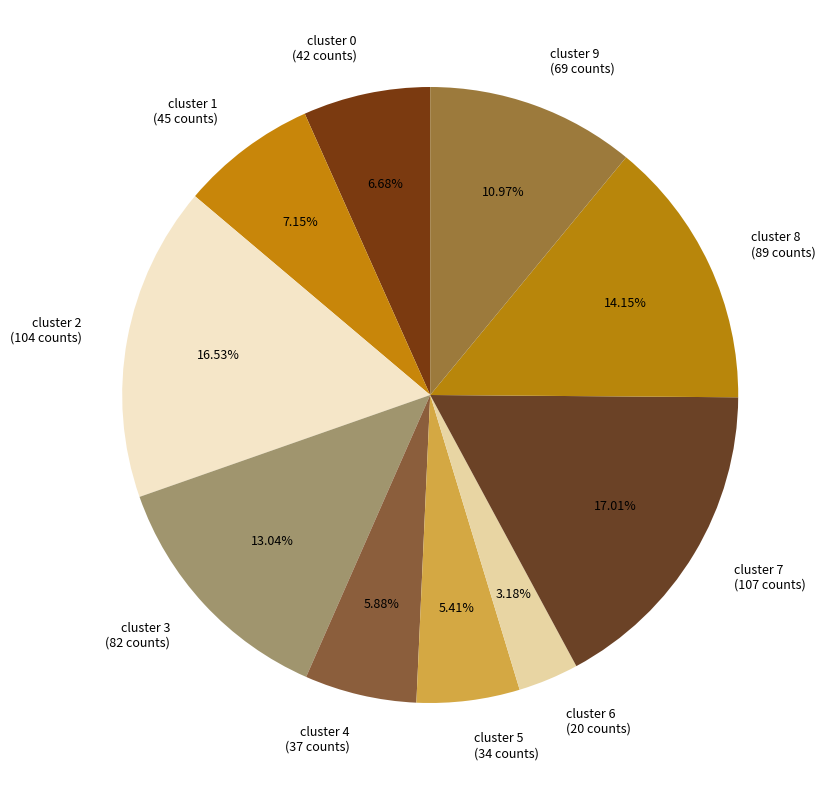

What is the ratio of the value at cluster 3 to the value at cluster 8?

0.9